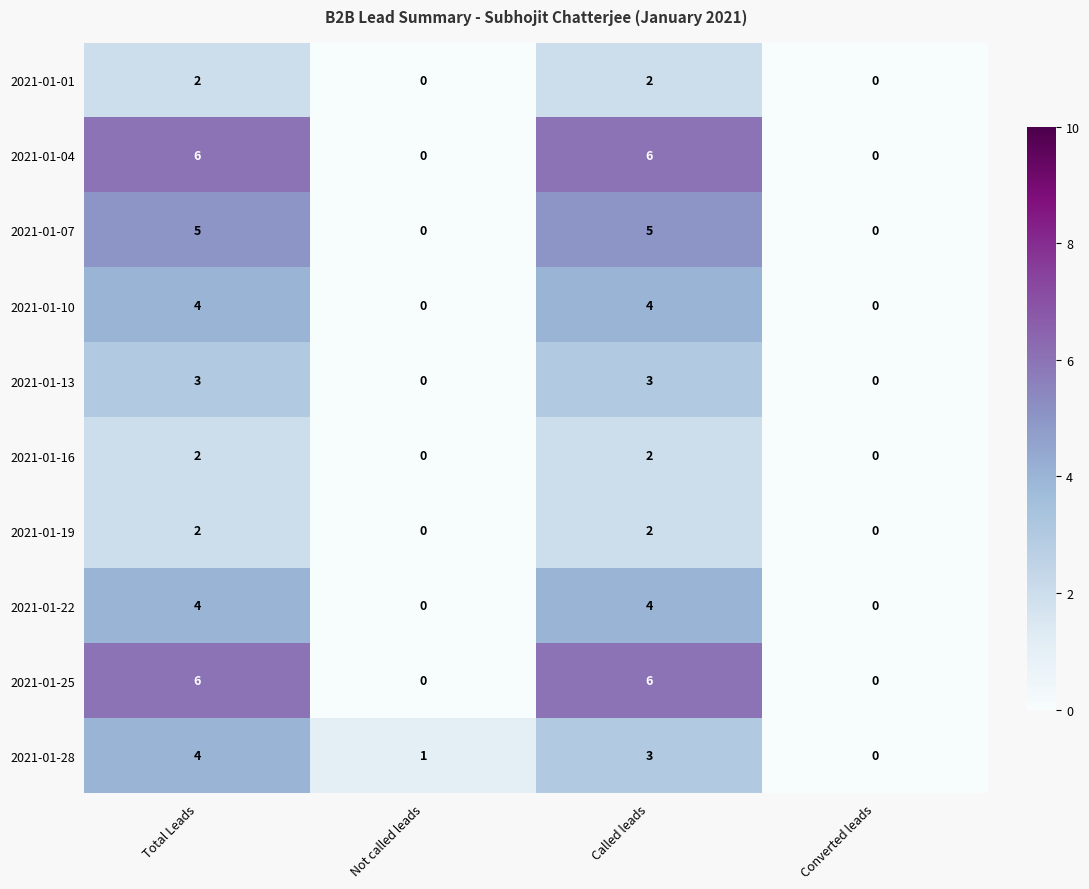

The value of 2021-01-13 at Not called leads is 2. True or false?

False